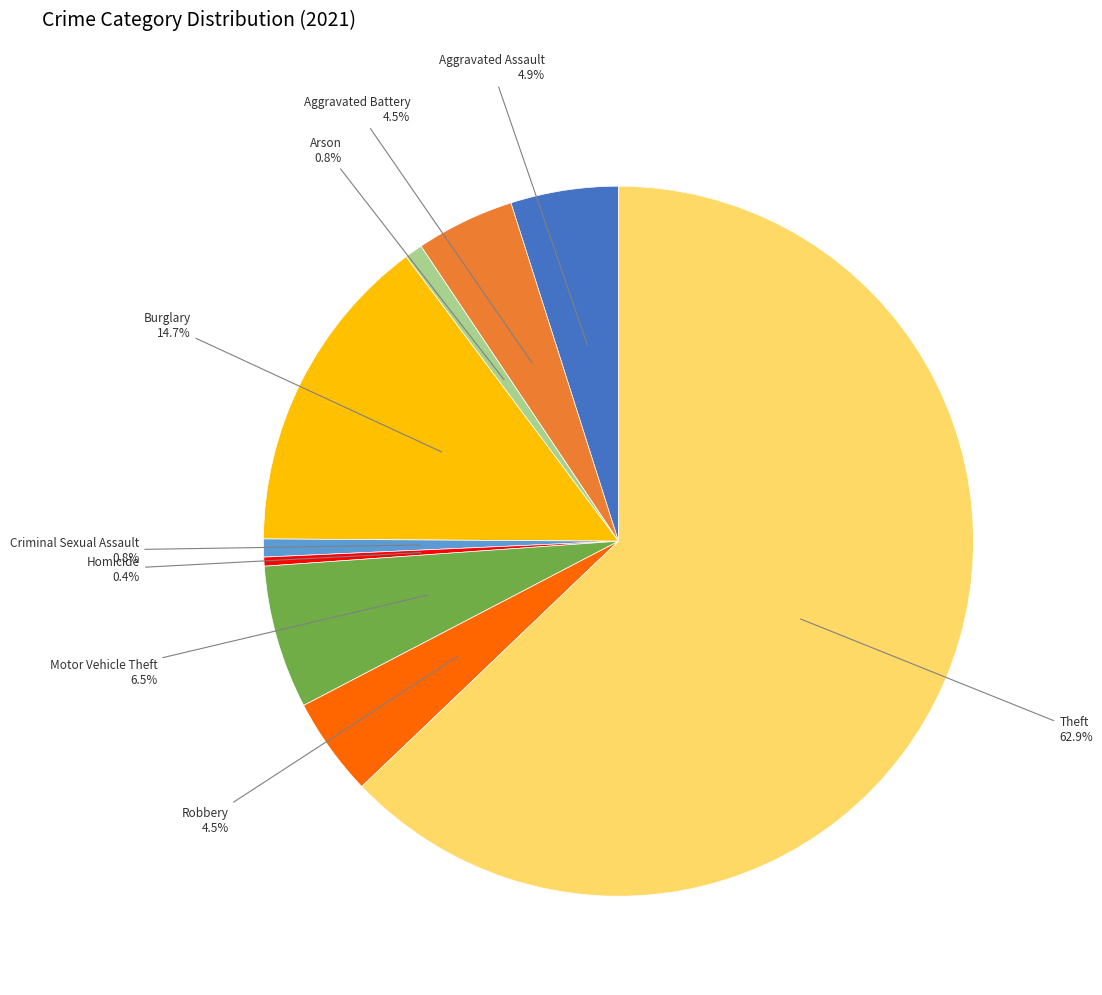

Is there a majority slice in this chart?

Yes